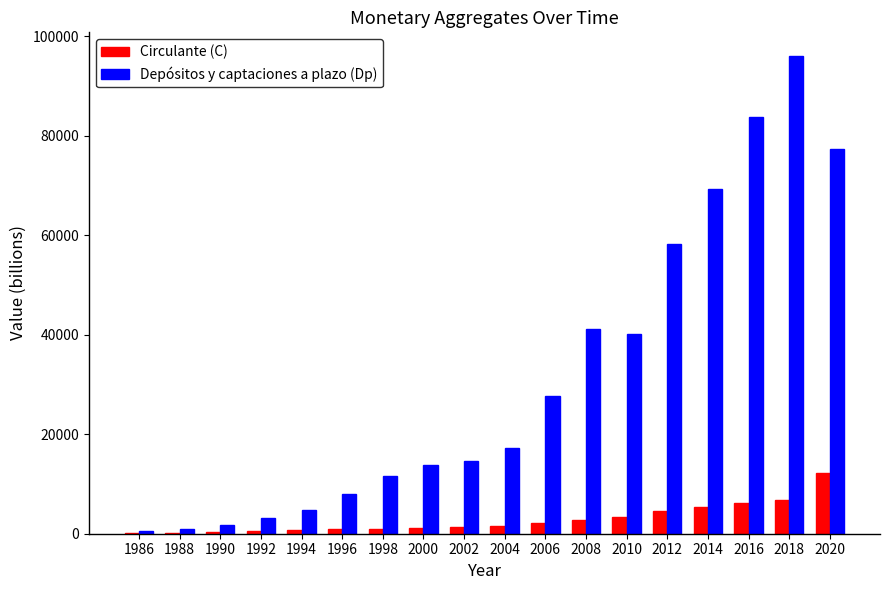

Between 1994 and 2010, which series saw the biggest shift?

Depósitos y captaciones a plazo (Dp)